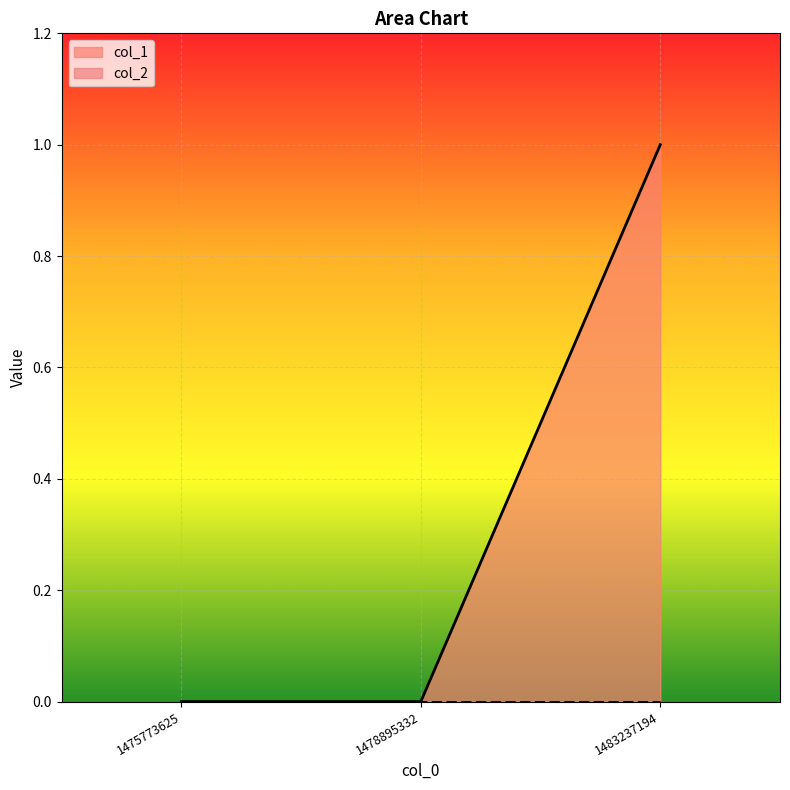

Where is the data nearest to the value 0?

1475773625